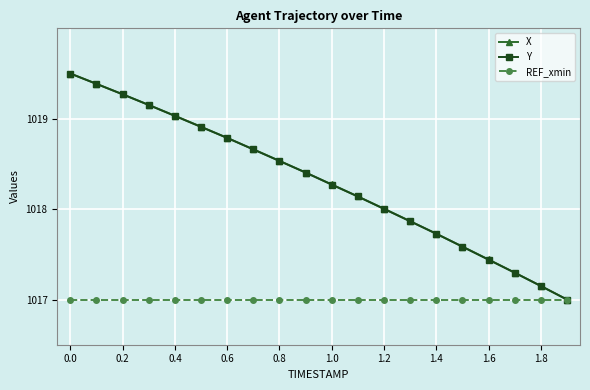

What is the minimum value shown in the chart?

1017.0